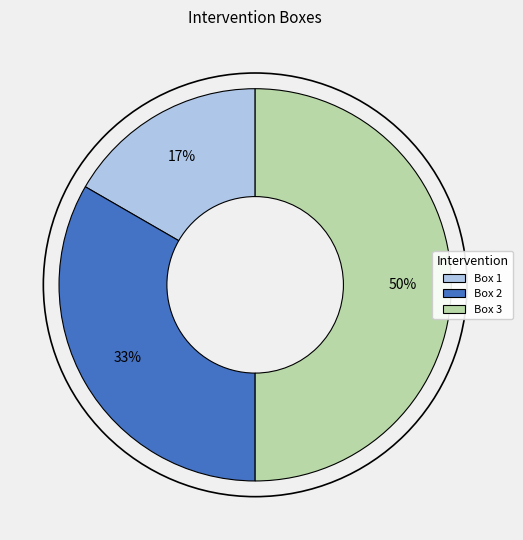

To the nearest percent, what is the average slice percentage?

33%